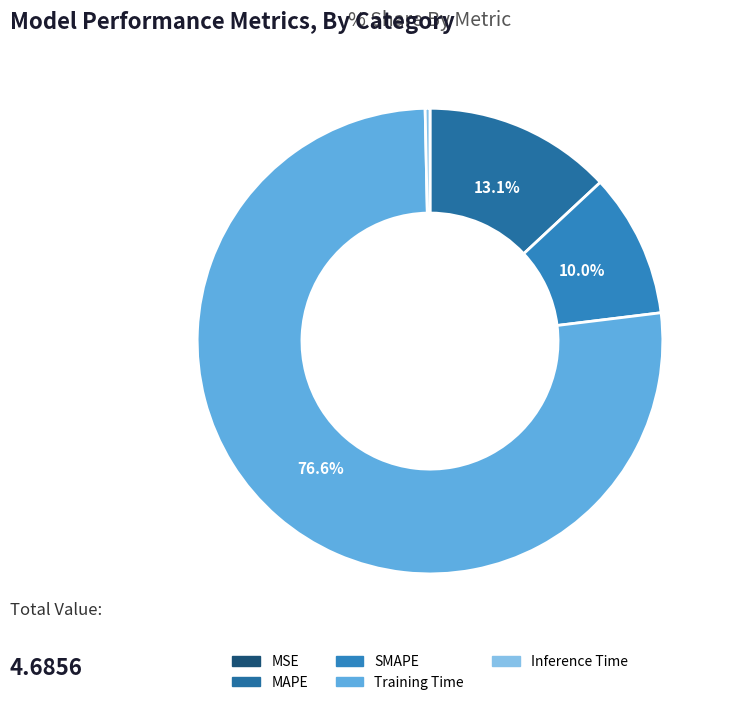

Count the number of slices in the pie.

5